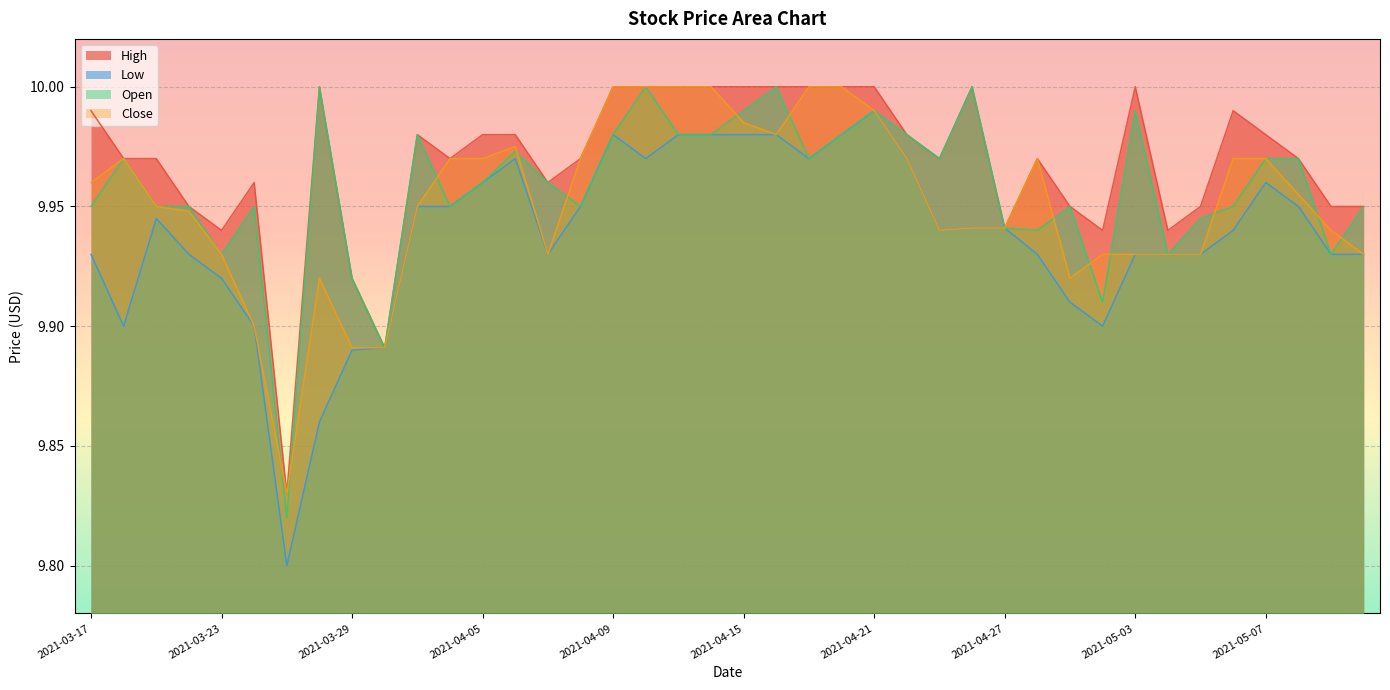

At which label does Low reach its peak?

2021-04-21